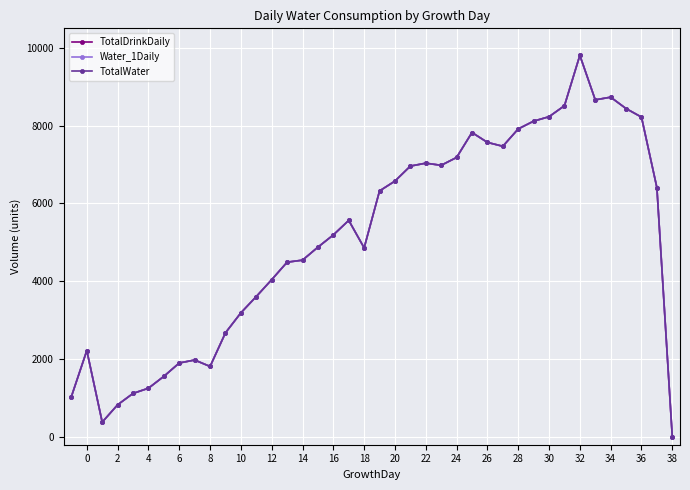

Is this an area chart (filled region under the line)?

No